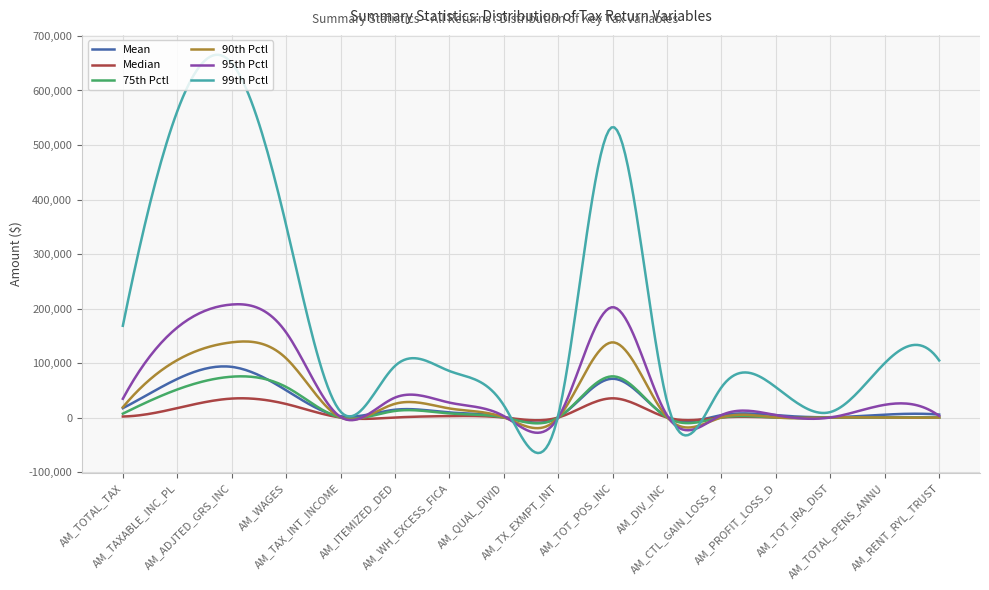

What is the difference between the maximum and minimum values in the Mean series?

103267.7